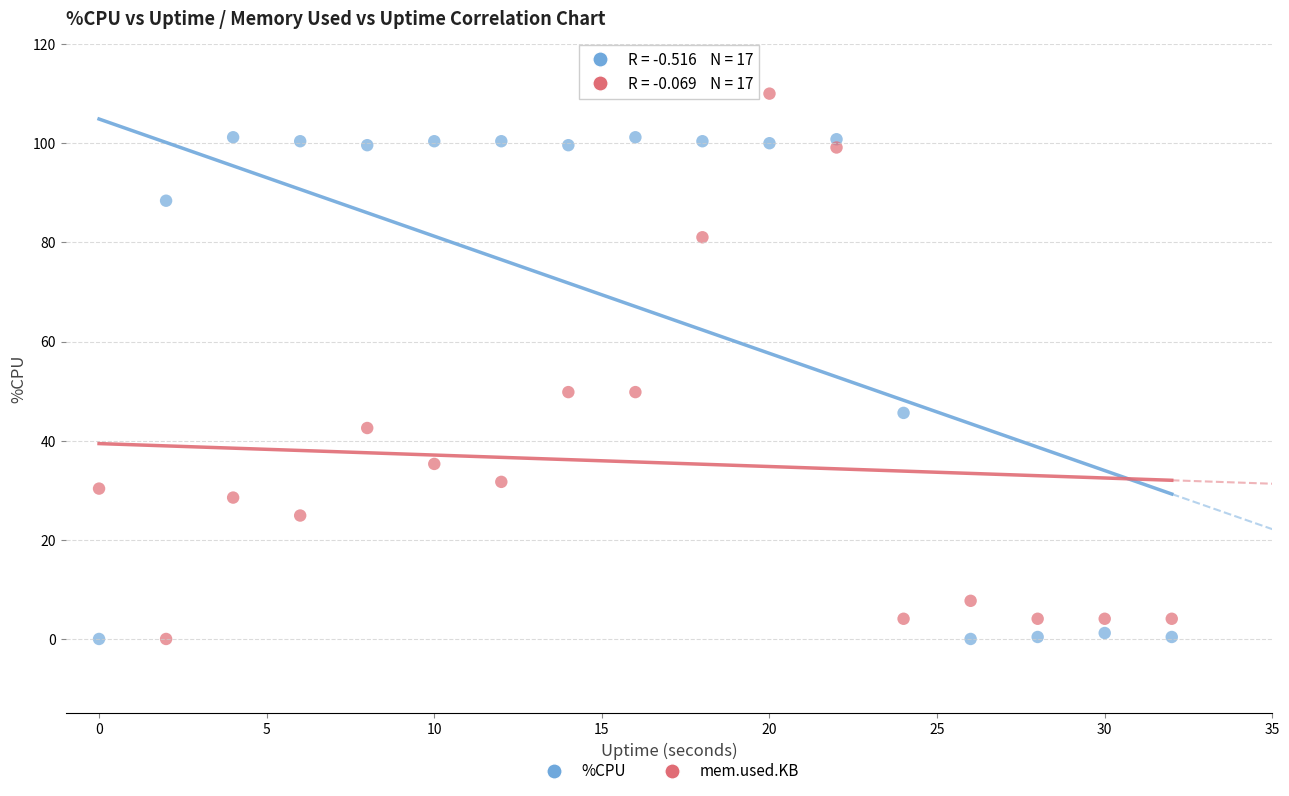

Across all data points, what is the range of Y values (max minus min)?

110.0